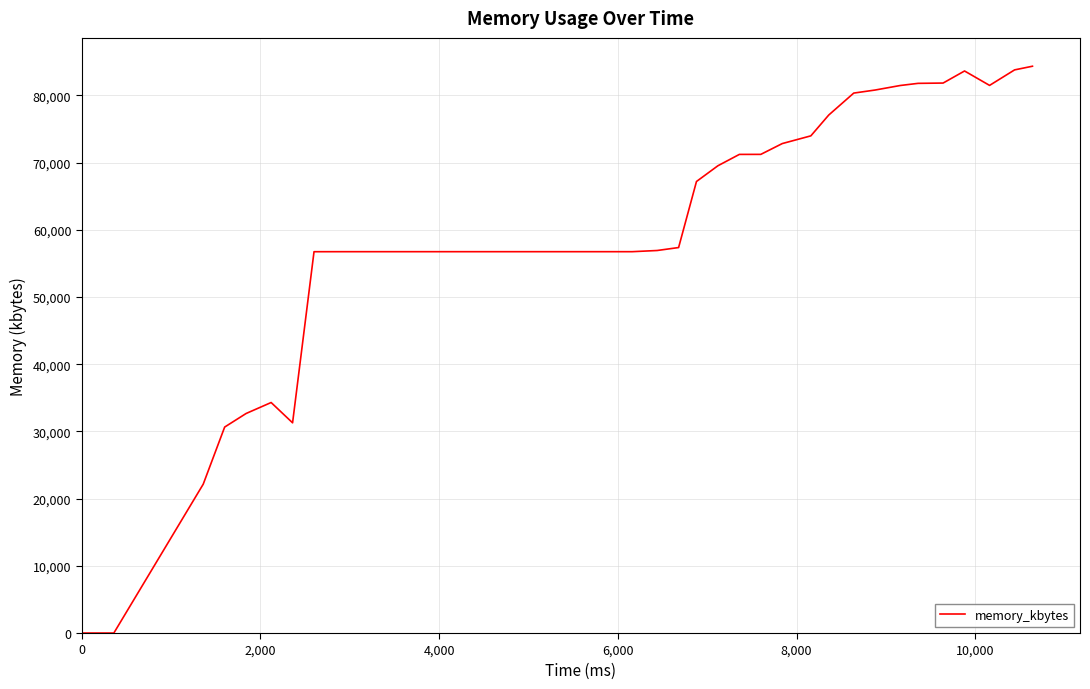

What is the greatest value displayed?

84340